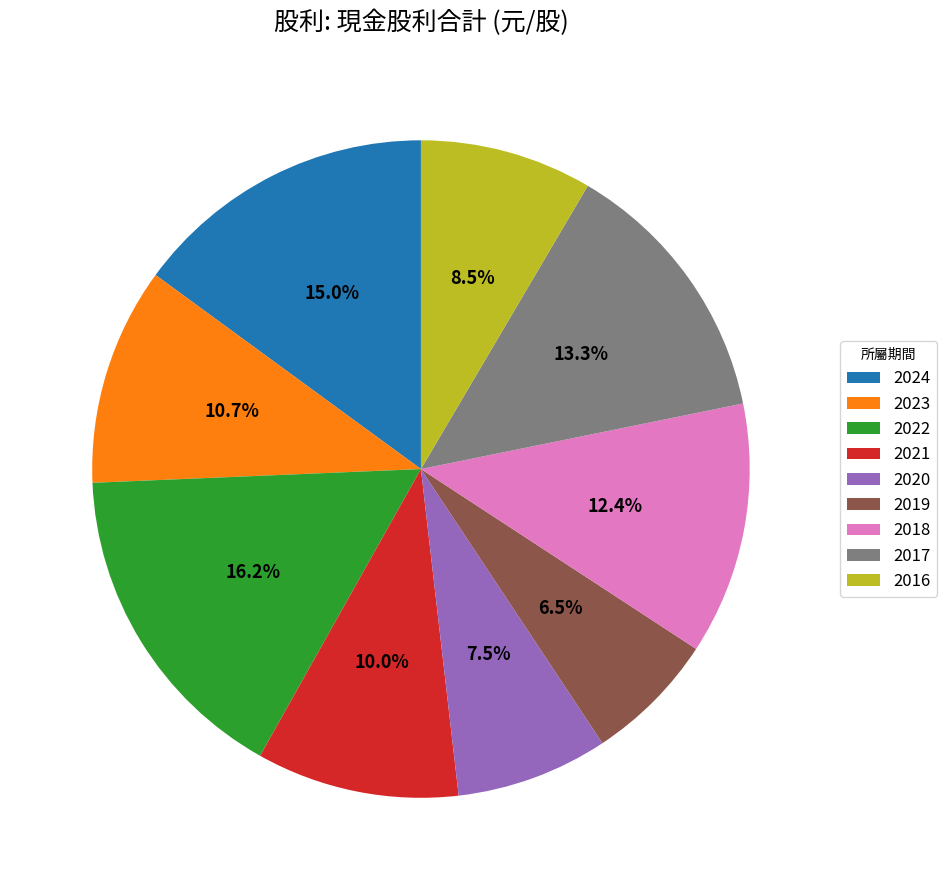

Approximately how many times larger is the value at 2016 compared to 2019?

1.3